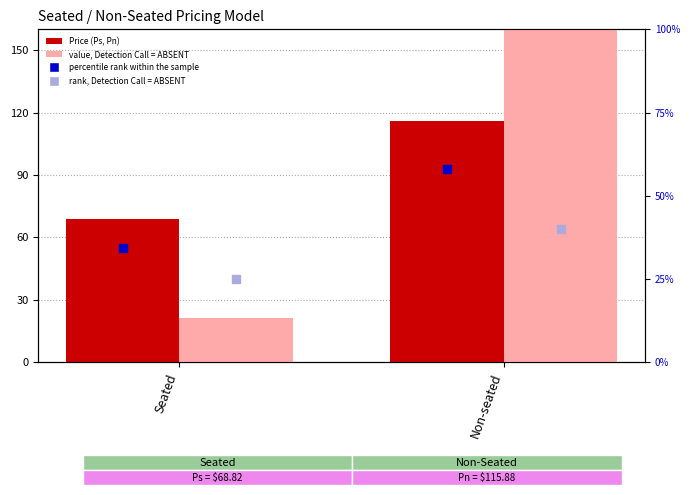

Which series contains the lowest Y value?

value, Detection Call = ABSENT